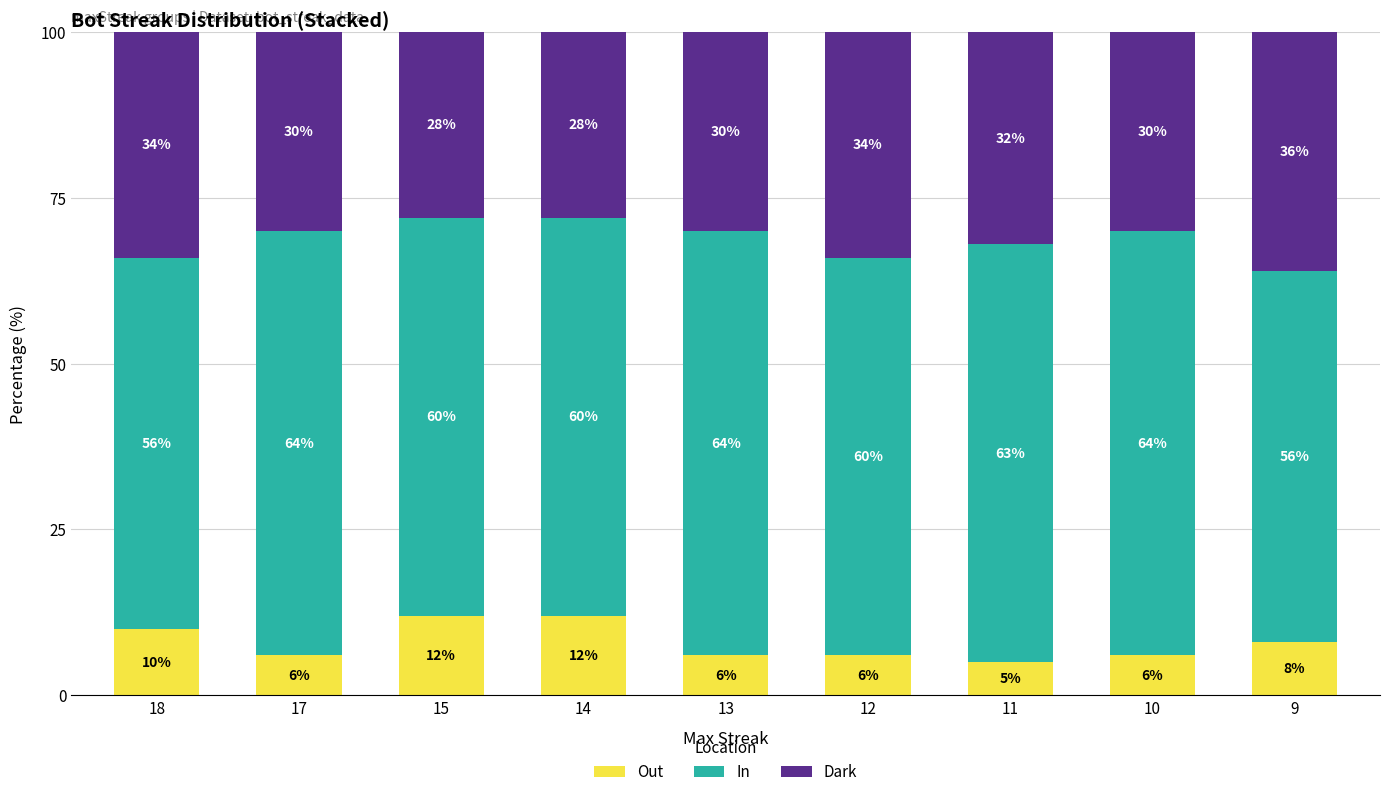

What is the total value across all series at 11?

100